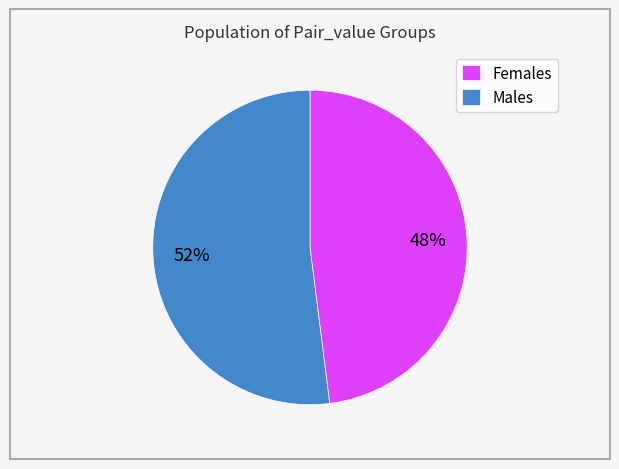

Does any single category account for the majority?

Yes